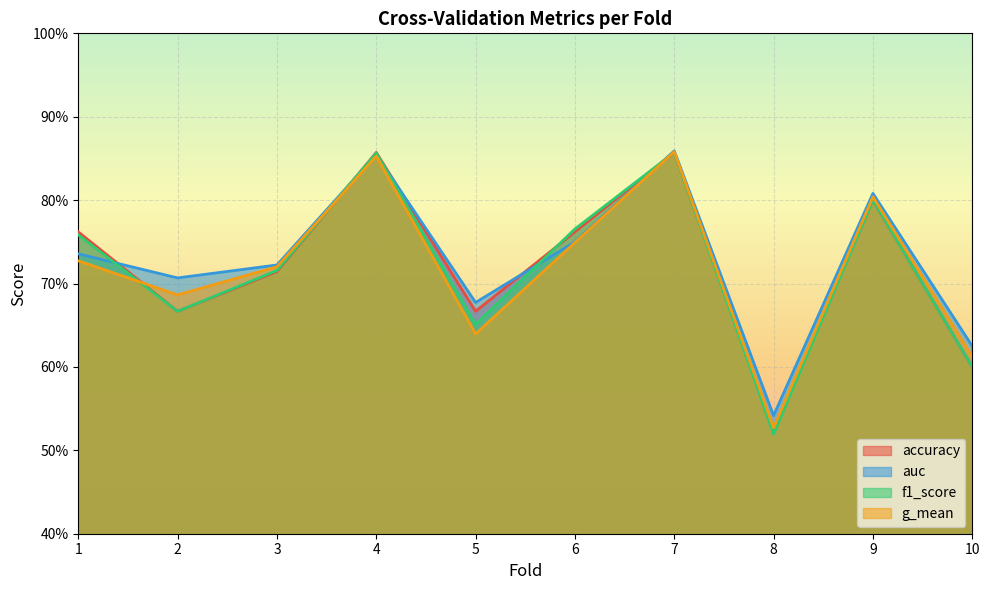

What is the difference between the maximum and minimum values in the auc series?

0.3